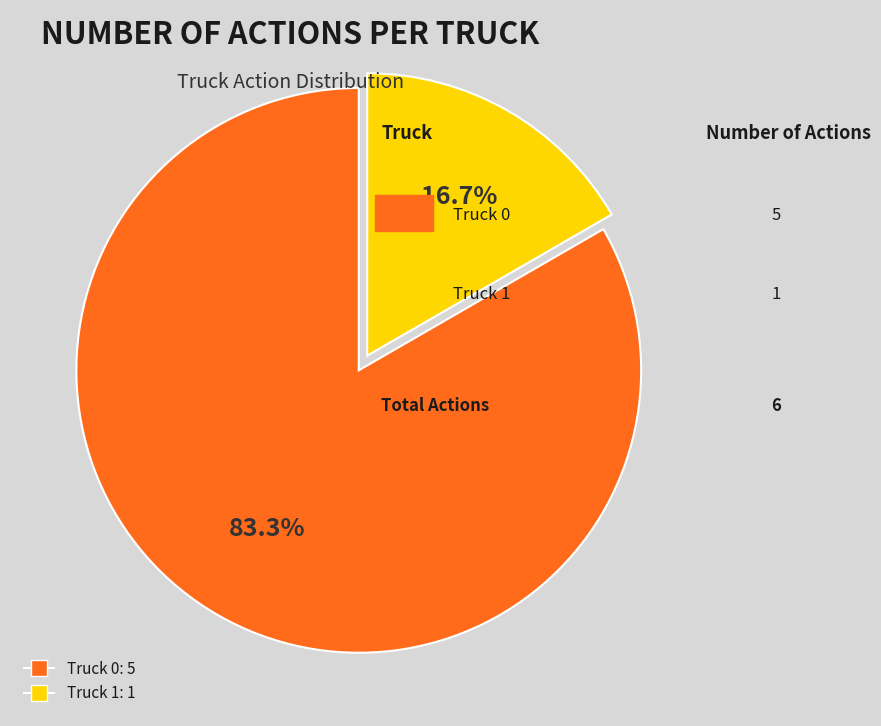

Is there any slice that represents more than half of the pie?

Yes